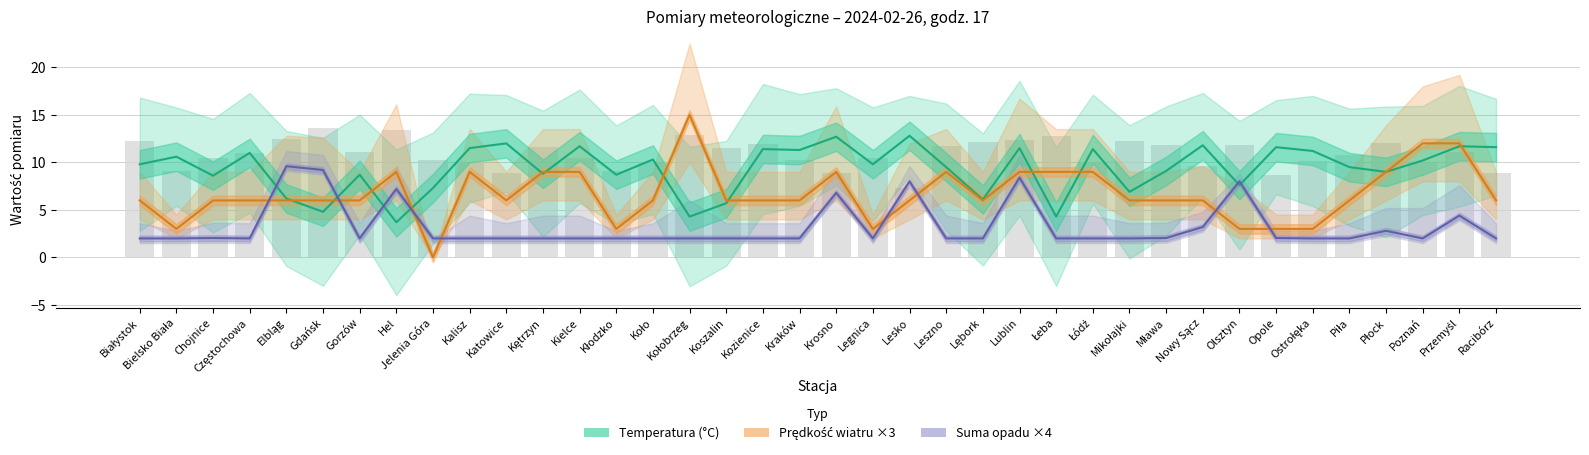

At which category is the sum across all series the highest?

Lublin